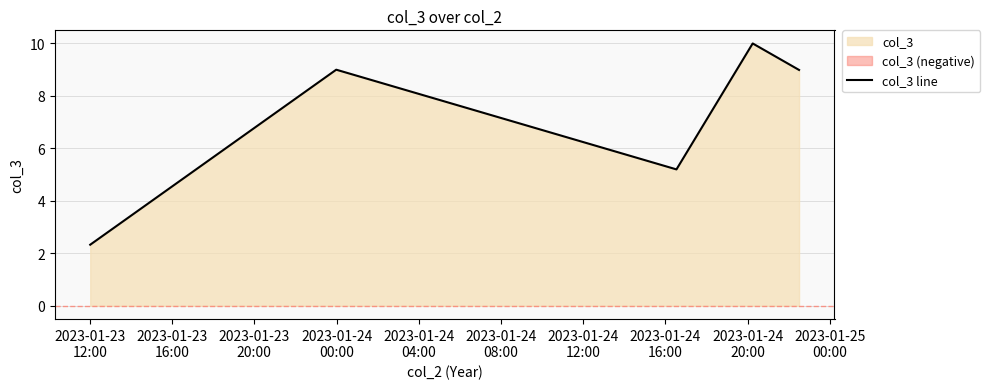

What is the lowest value of the col_3 line series?

2.3